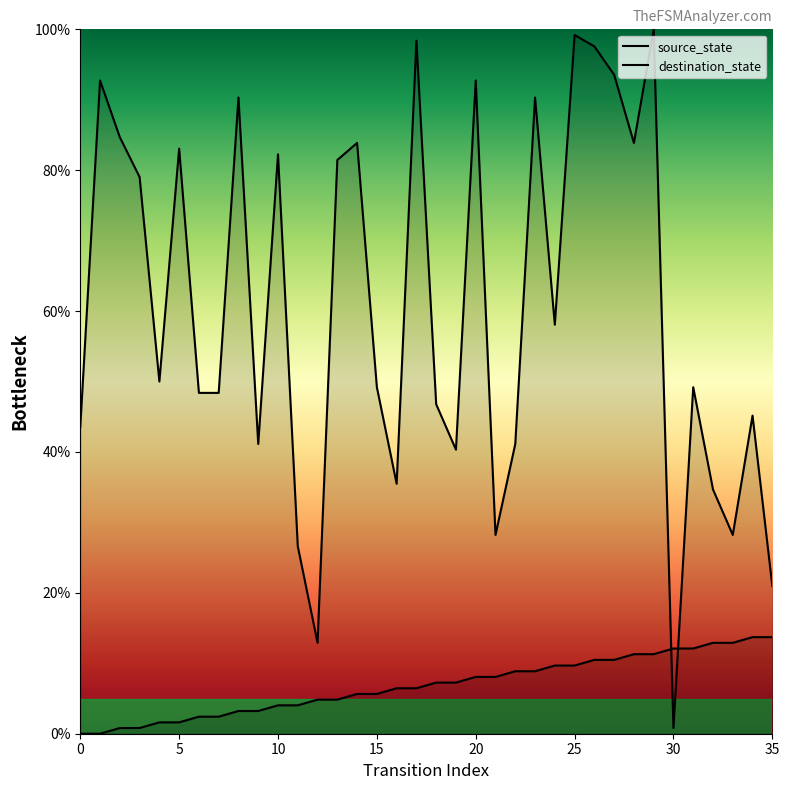

What is the maximum value shown in the chart?

100.0